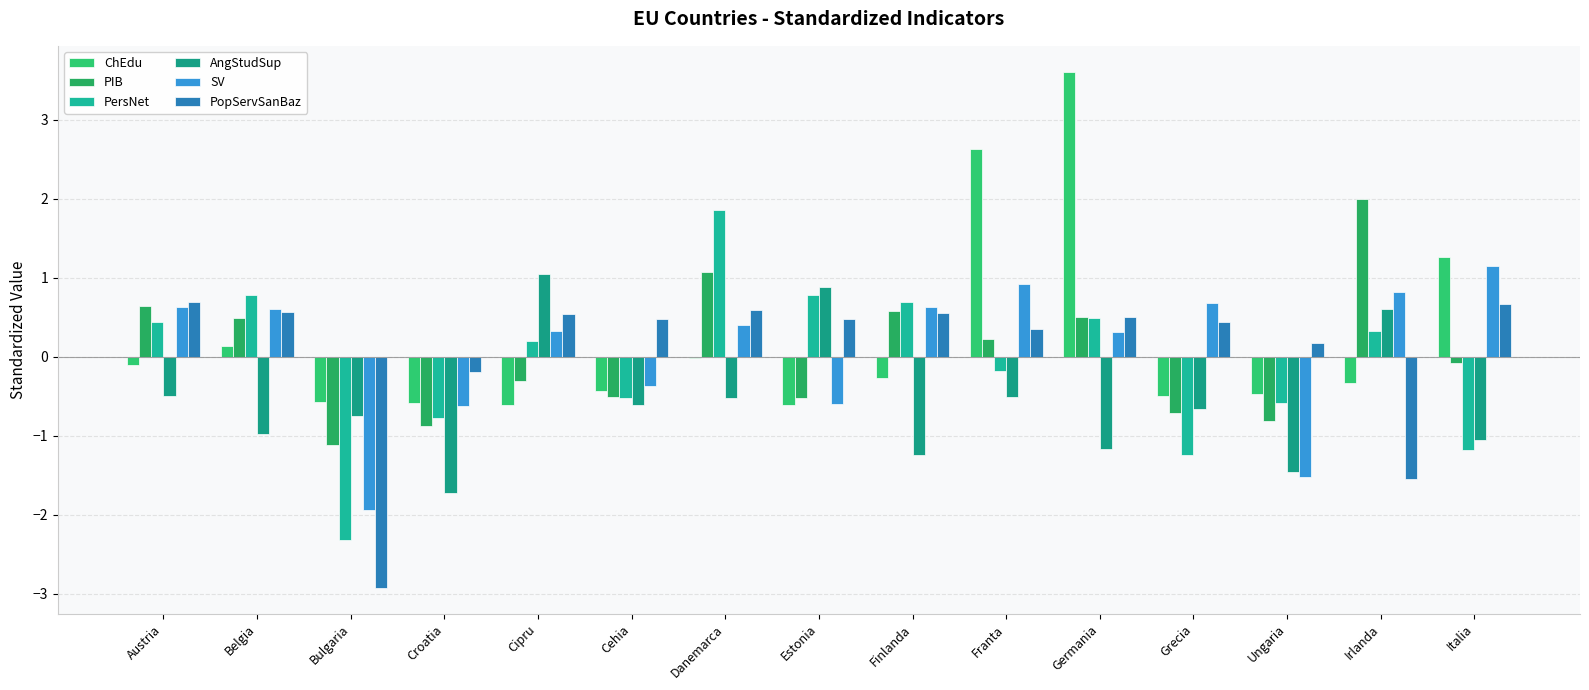

Count the number of data series in this chart.

6